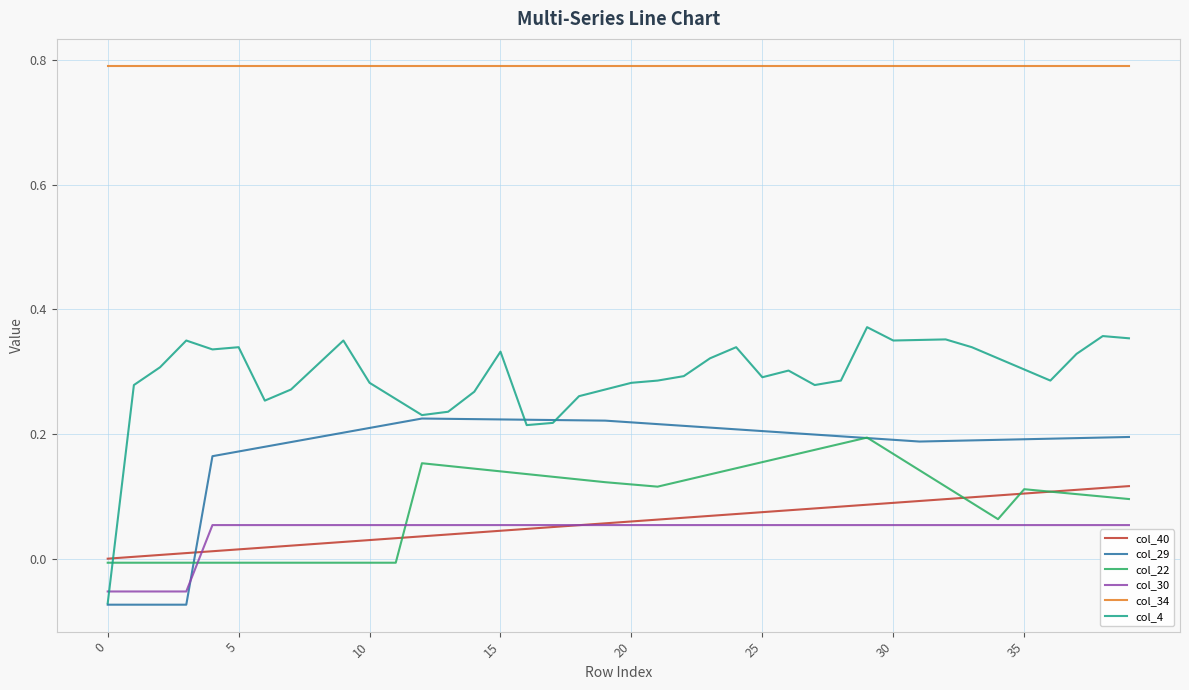

Count the number of data series in this chart.

6